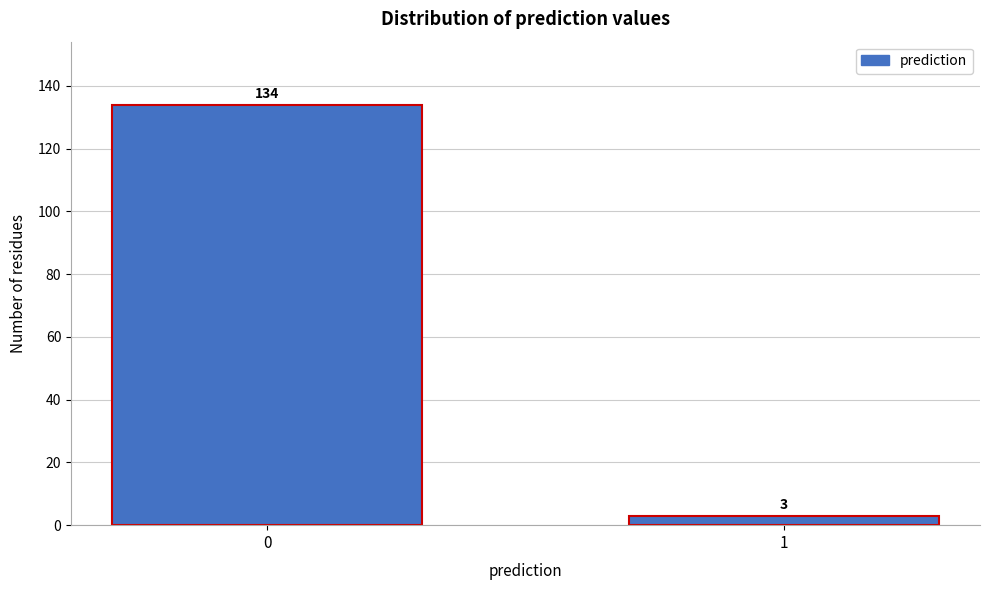

Reading left to right, what are all the values shown in this chart?

134	3